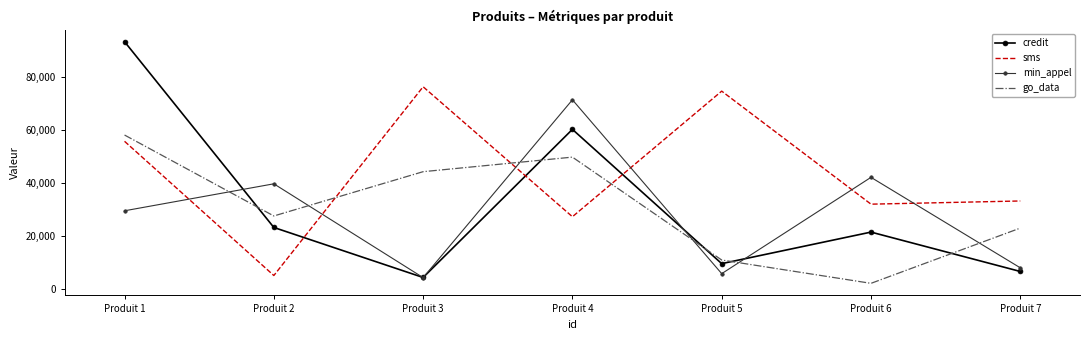

Between Produit 1 and Produit 7, which series saw the biggest shift?

credit